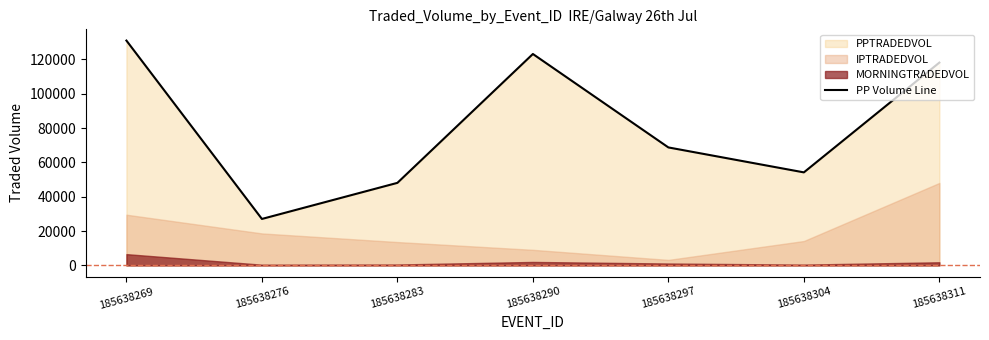

What value does the data have at 185638290?

123167.7